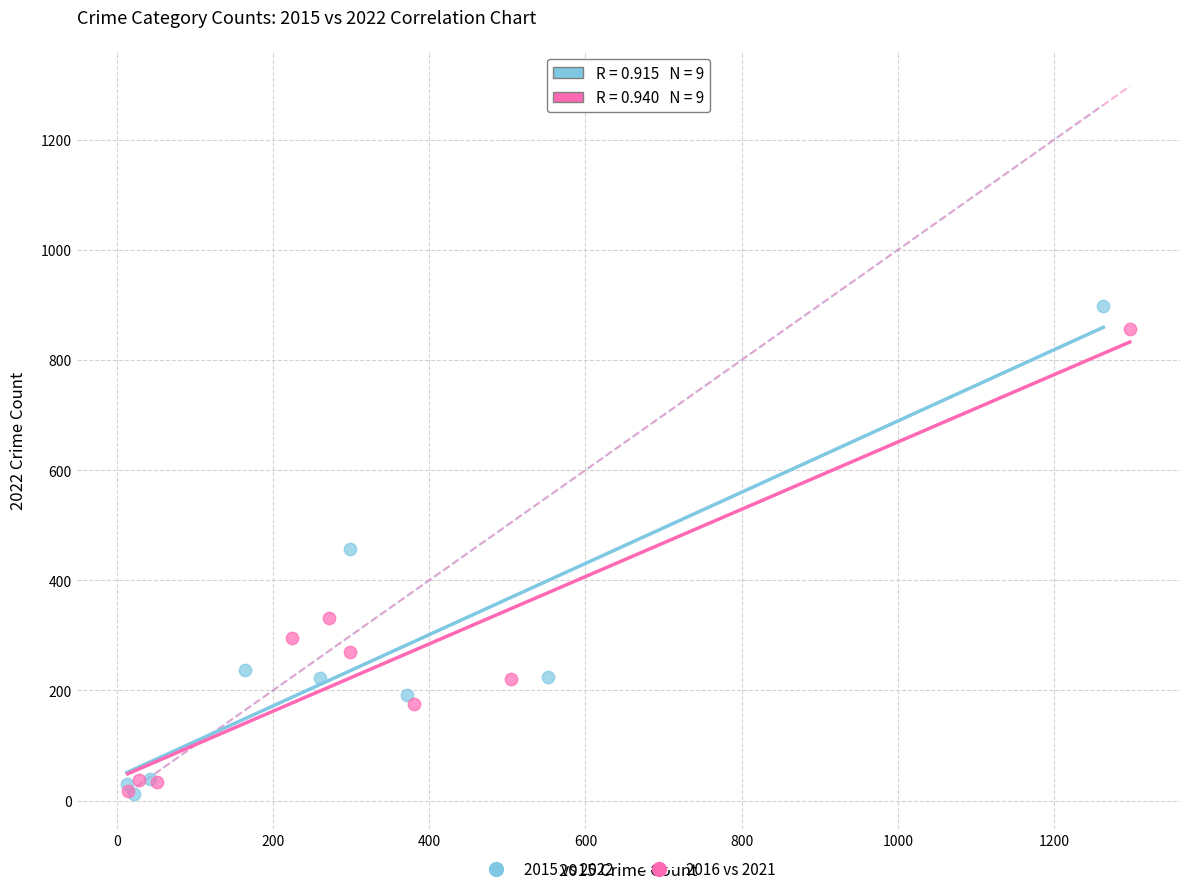

Which series has the widest spread of Y values?

2015 vs 2022